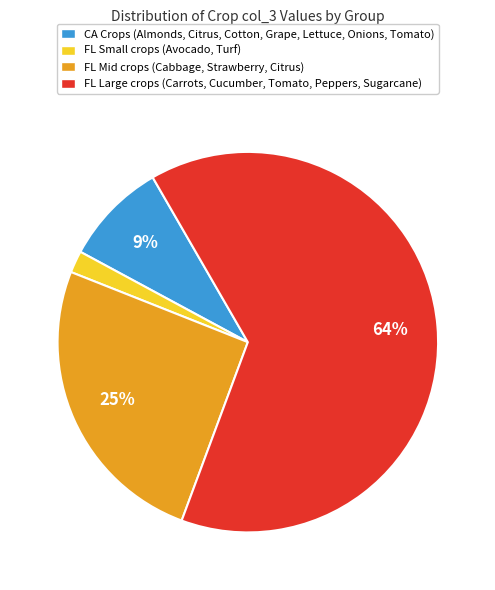

Combined, do FL Small crops (Avocado, Turf) and FL Large crops (Carrots, Cucumber, Tomato, Peppers, Sugarcane) account for over 50%?

Yes